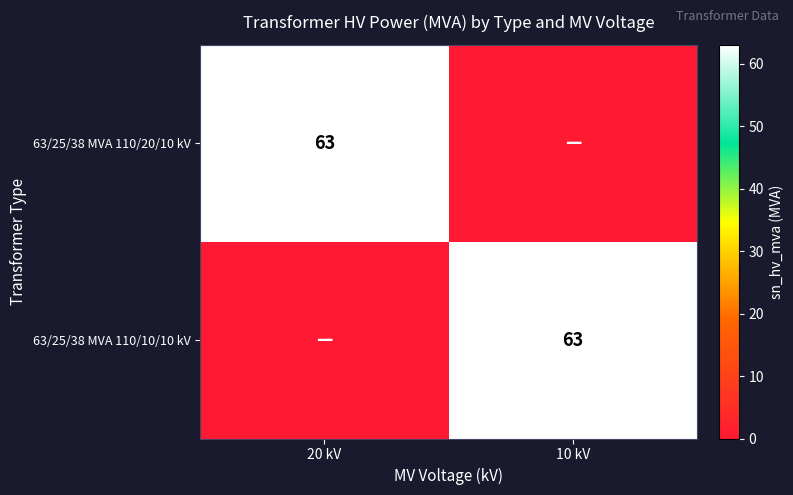

What is the difference between the highest and lowest values at 10 kV?

63